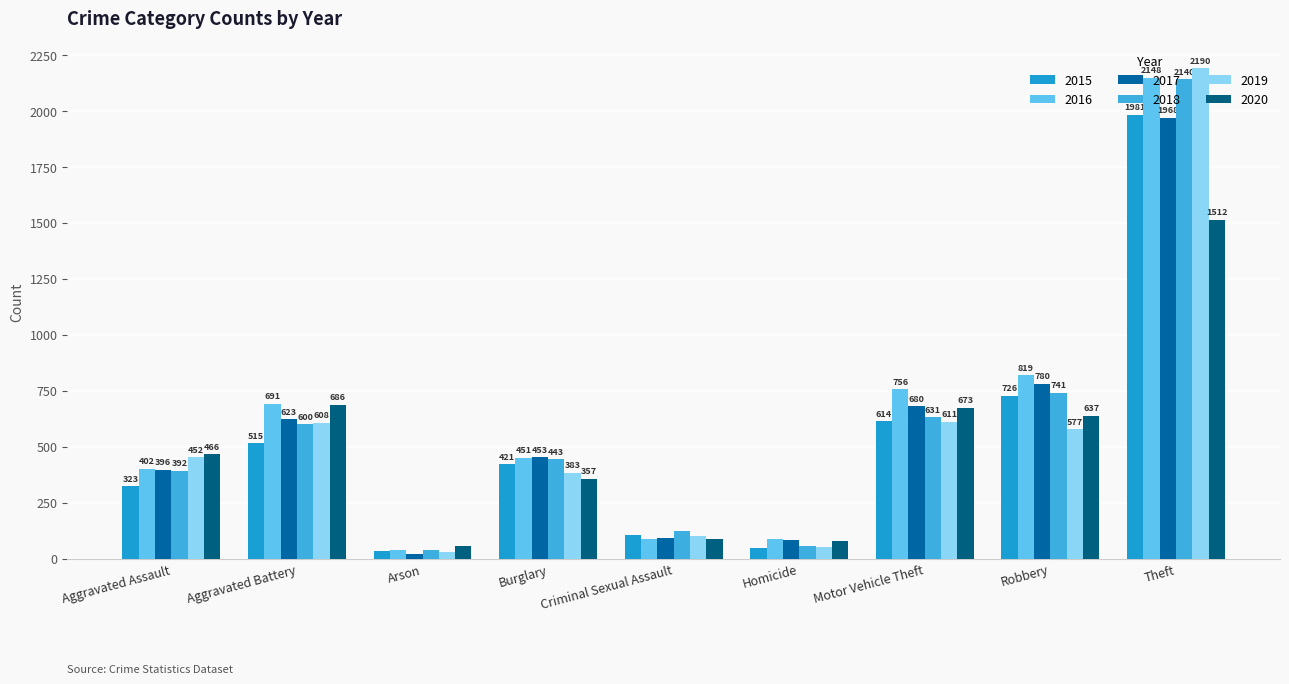

At which label is 2015 closest to 1008?

Robbery